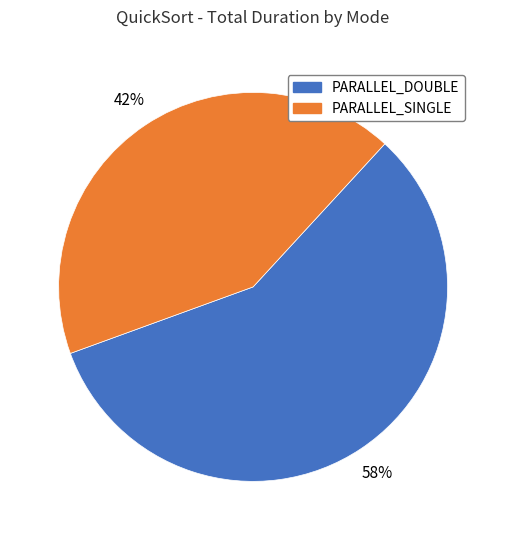

Count the number of slices in the pie.

2